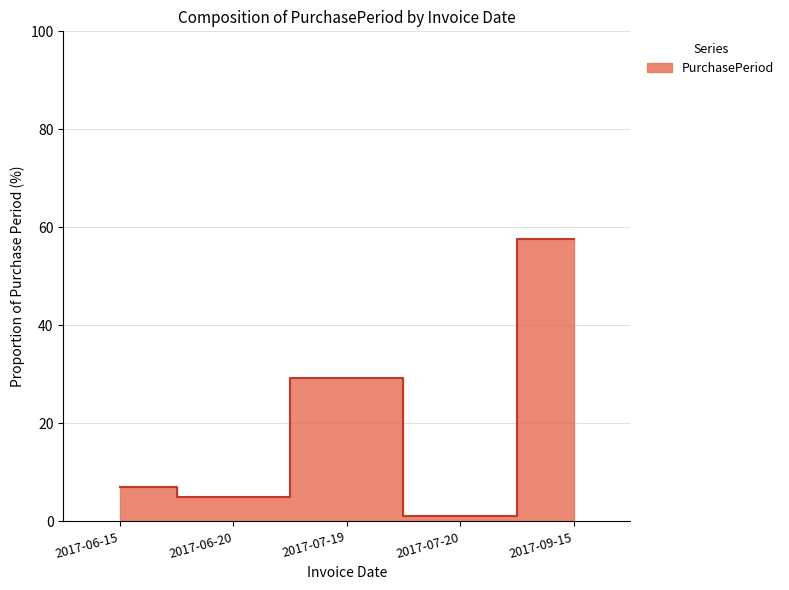

At which label is the value closest to 29?

2017-07-19